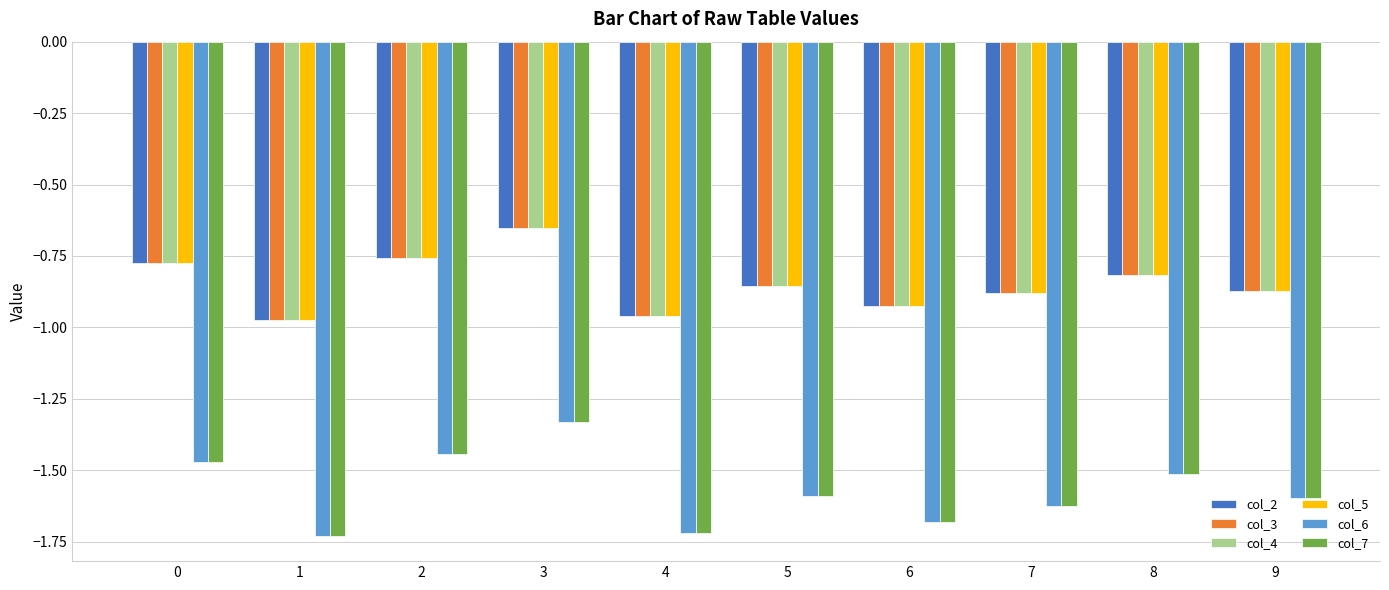

What is the difference between the highest and lowest values at 4?

0.8